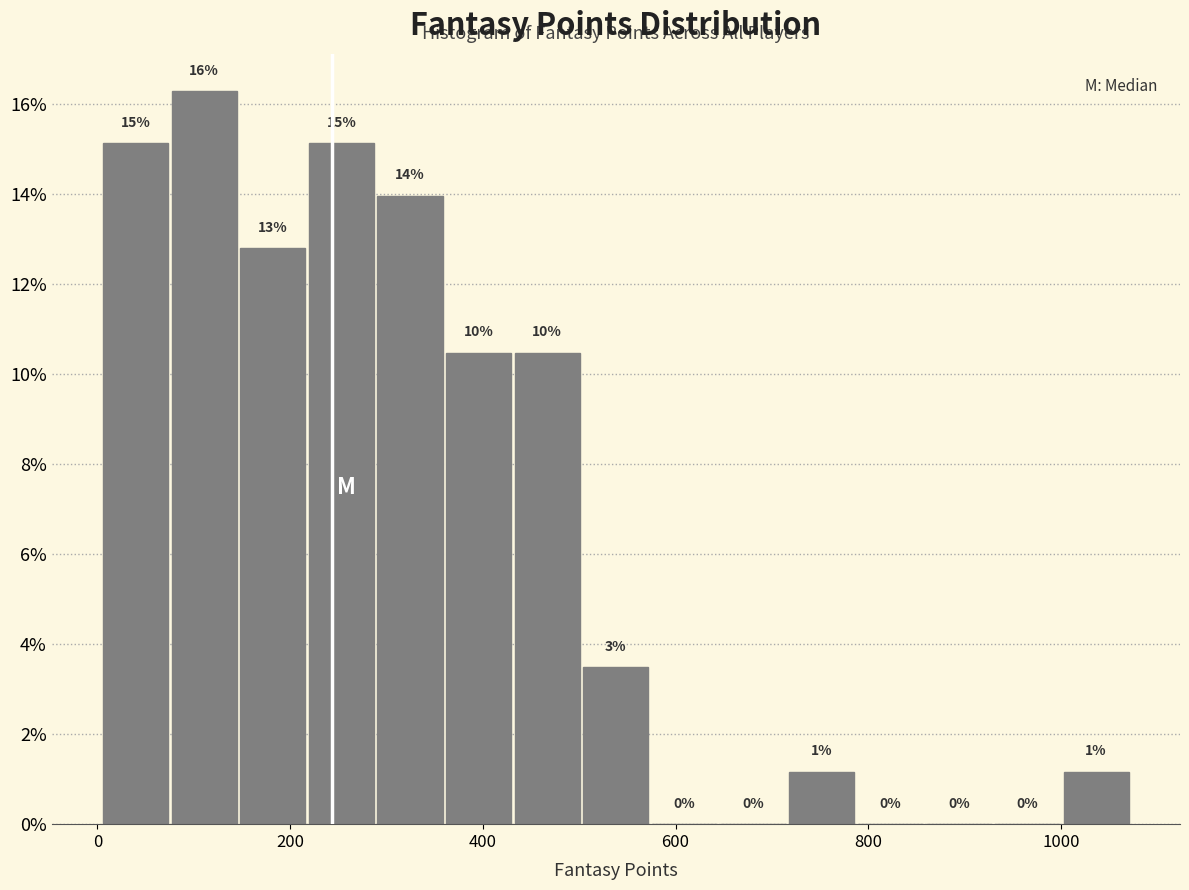

Around what value on the x-axis is the tallest bar? Give the approximate position of its centre, as read against the axis.

120